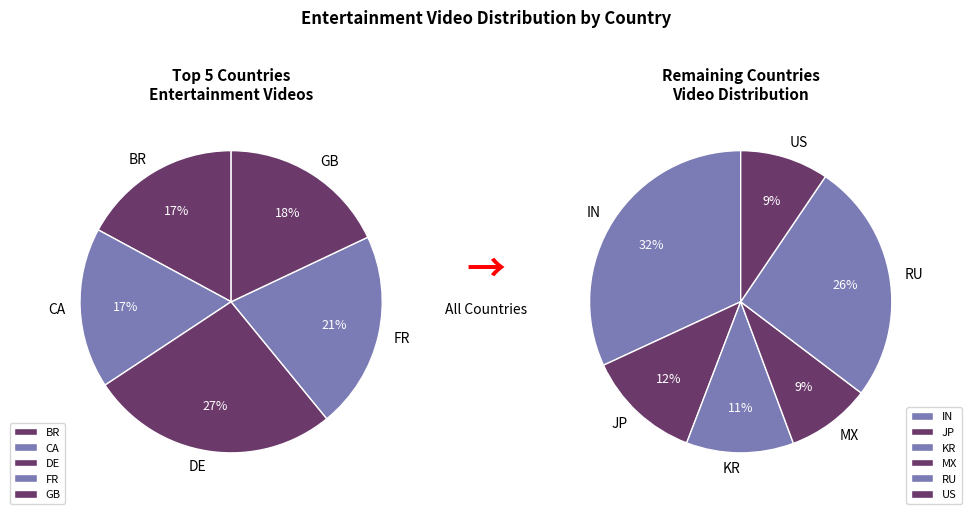

Which slice is the largest?

IN